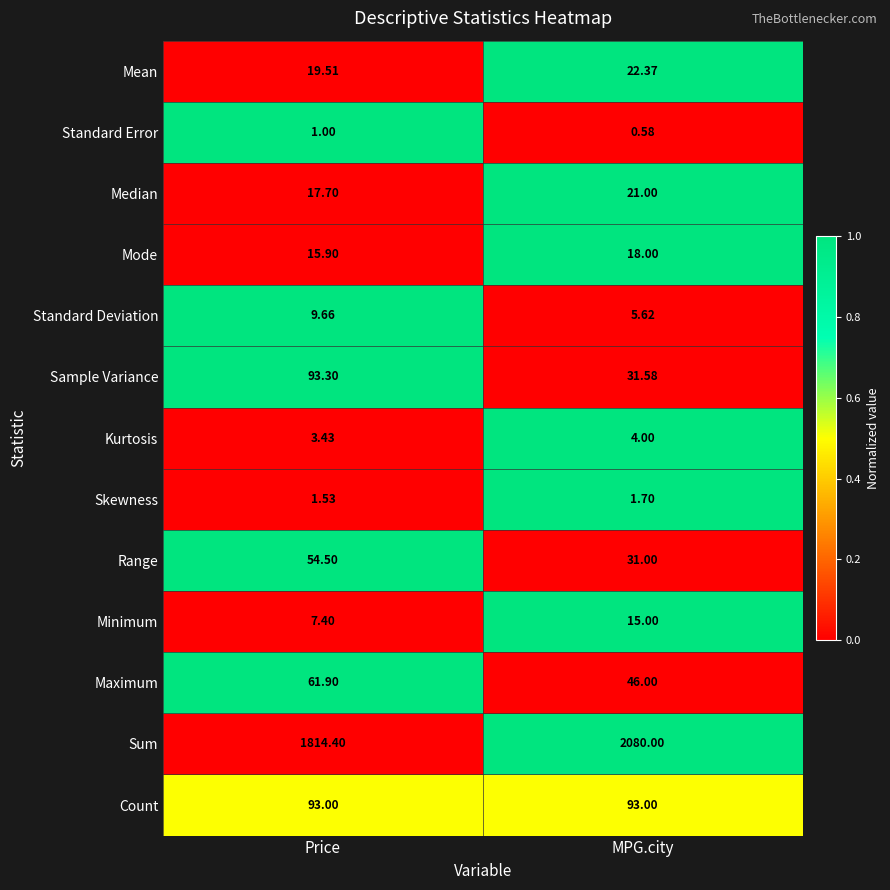

Which series changed the most between Price and MPG.city?

Sum